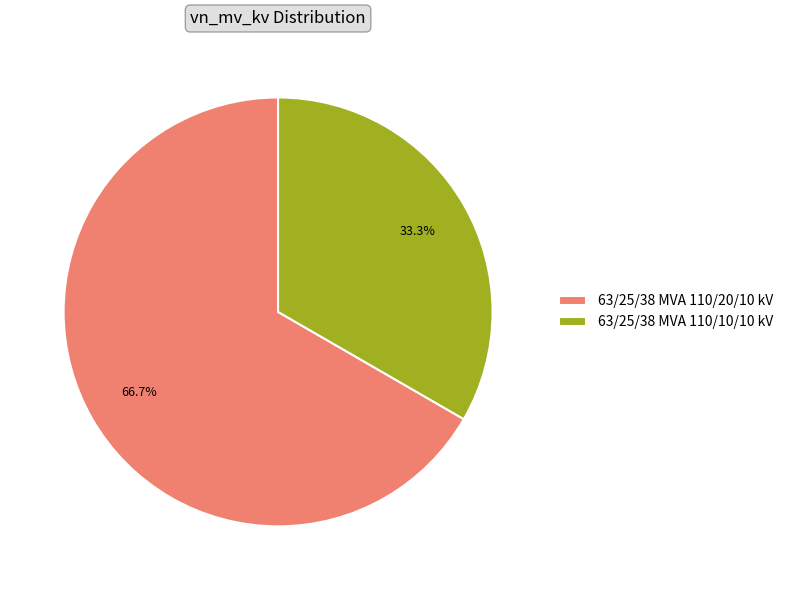

Is there a majority slice in this chart?

Yes